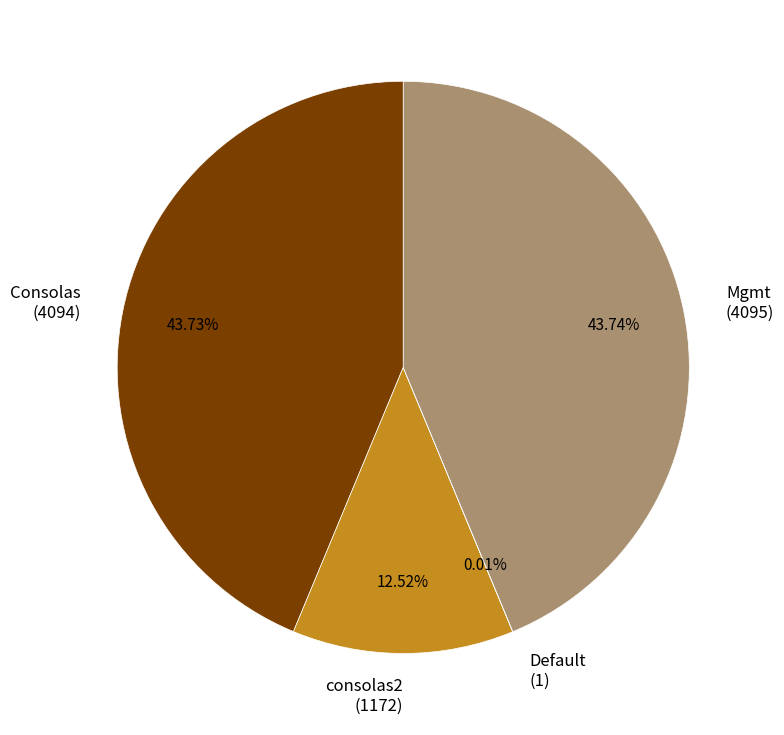

To the nearest percent, what percentage of the pie is consolas2?

13%